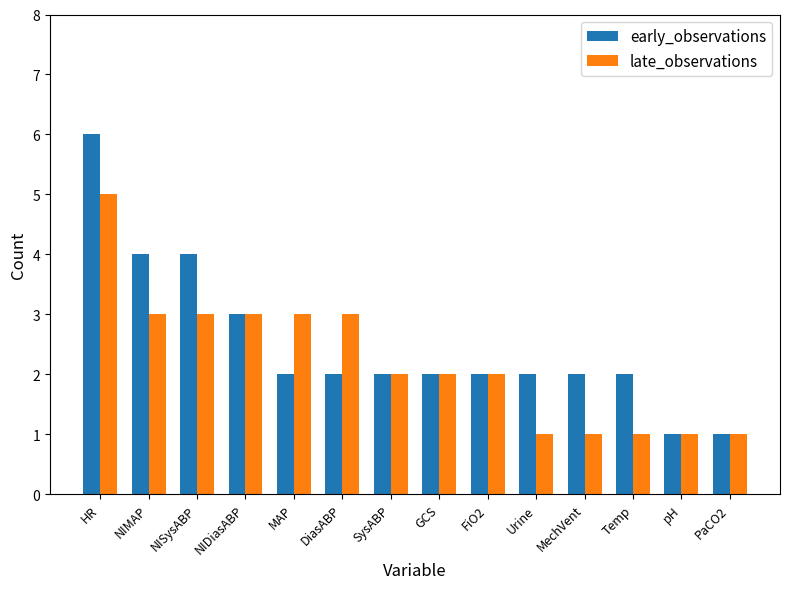

What is the total value across all series at NISysABP?

7